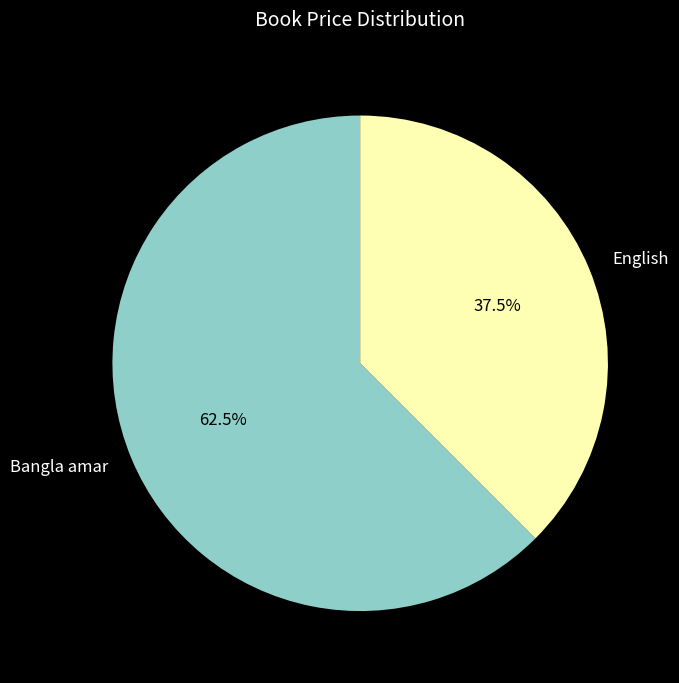

Is there any slice that represents more than half of the pie?

Yes